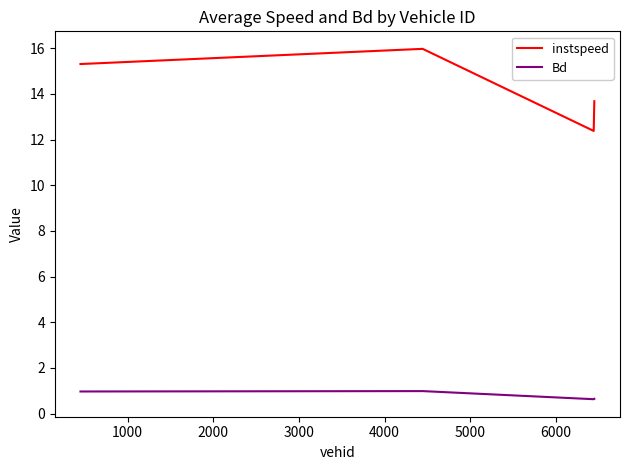

True or false: Bd and instspeed cross at least once.

False